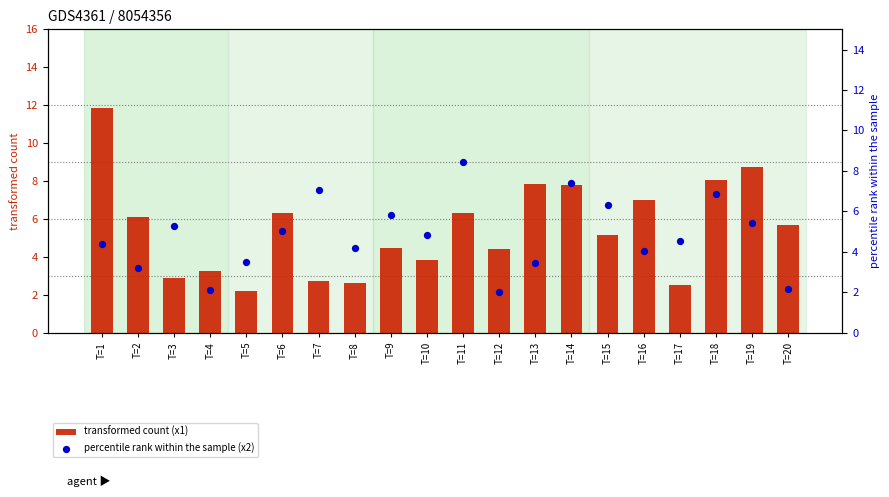

Which series has the widest spread of Y values?

transformed count (x1)